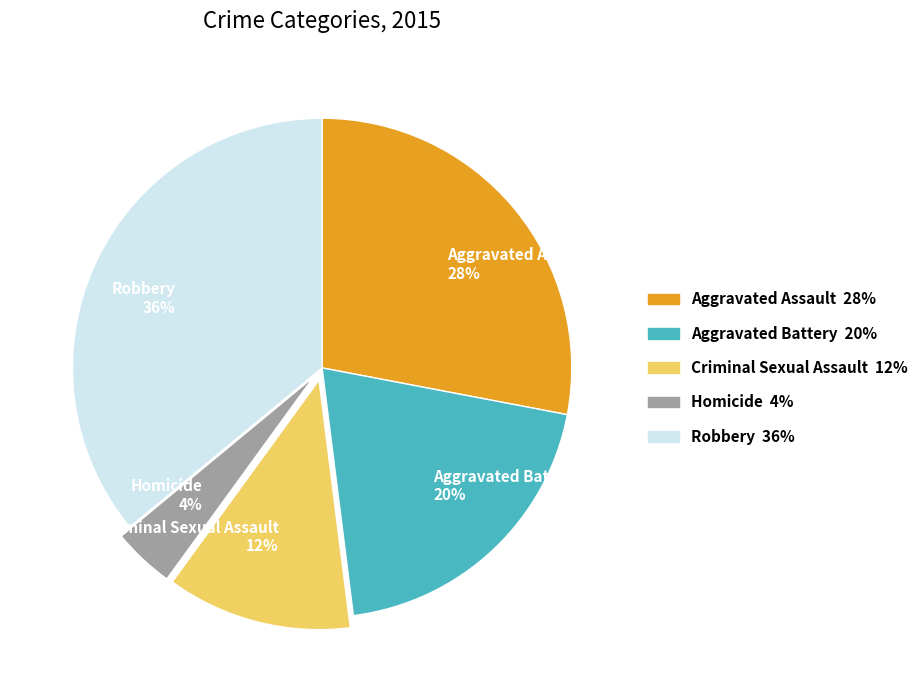

Which category has the smallest portion of the pie?

Homicide